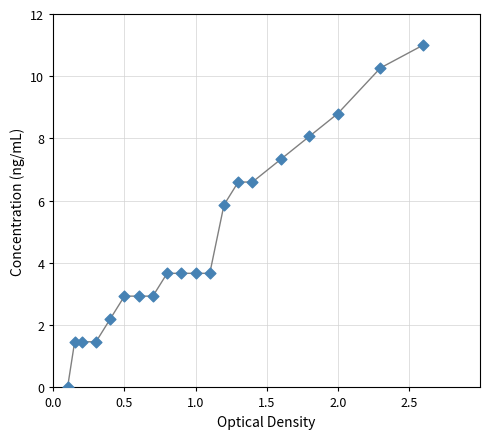

What is the greatest value displayed?

11.0